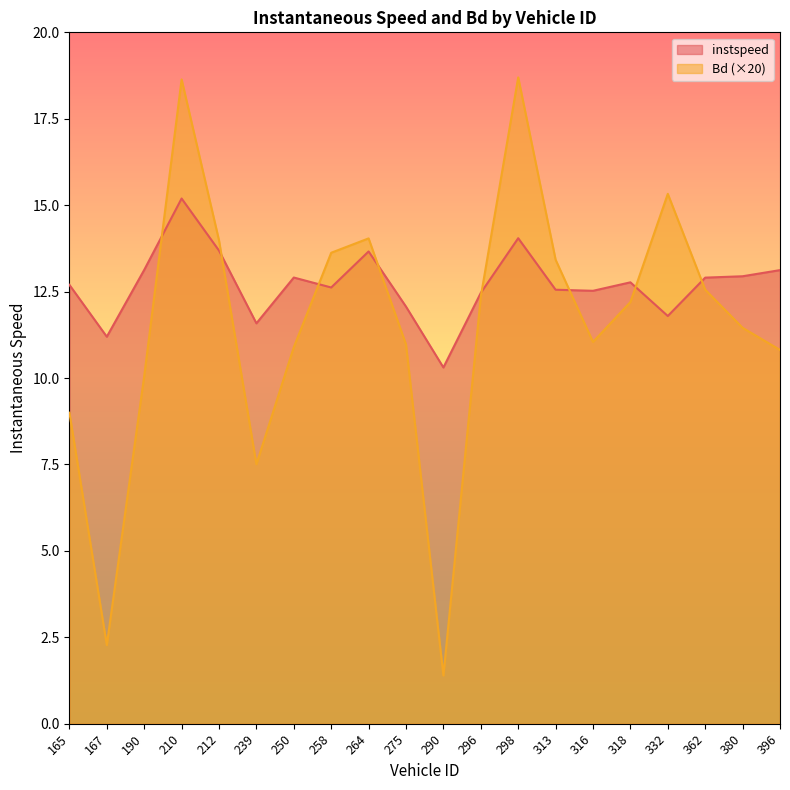

What is the total value across all series at 298?

32.7